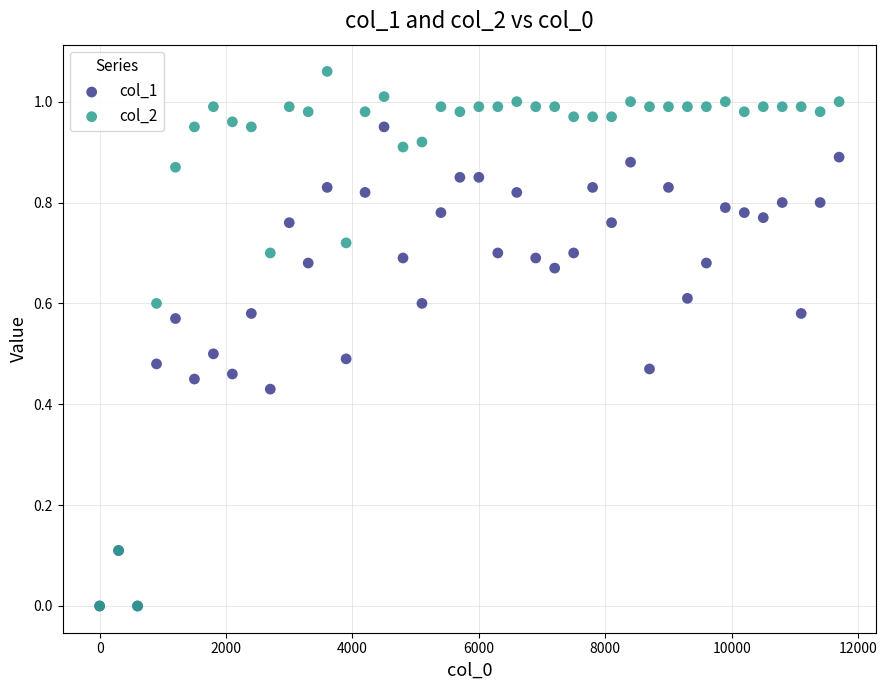

What are all the series names shown in the legend?

col_1, col_2